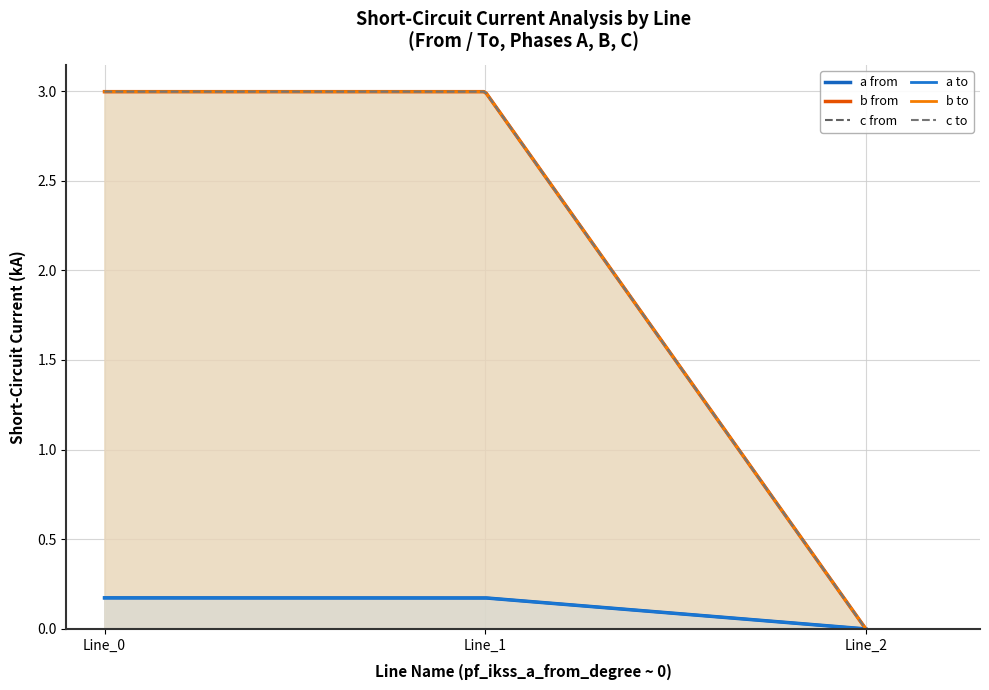

How many lines are shown in the chart?

6